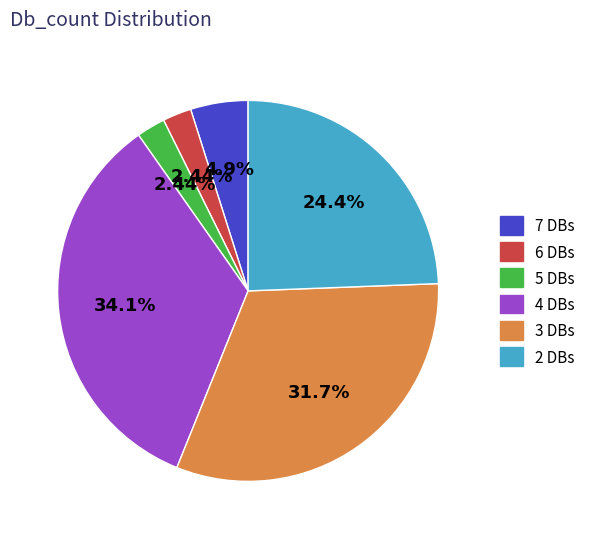

Does any single category account for the majority?

No